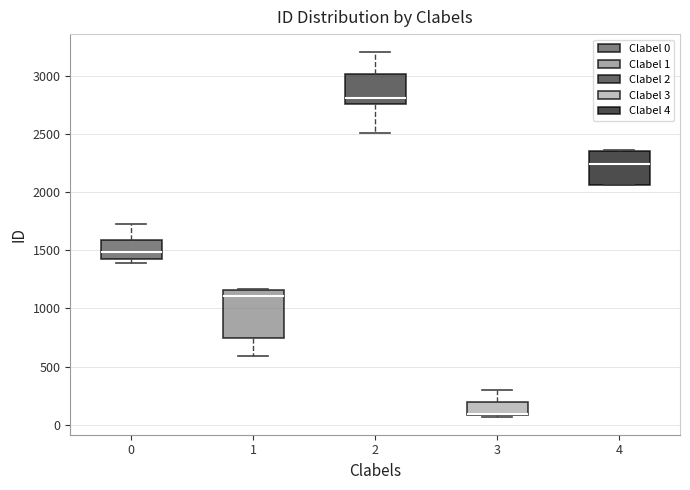

Which box is the tallest, from its lower edge to its upper edge?

1